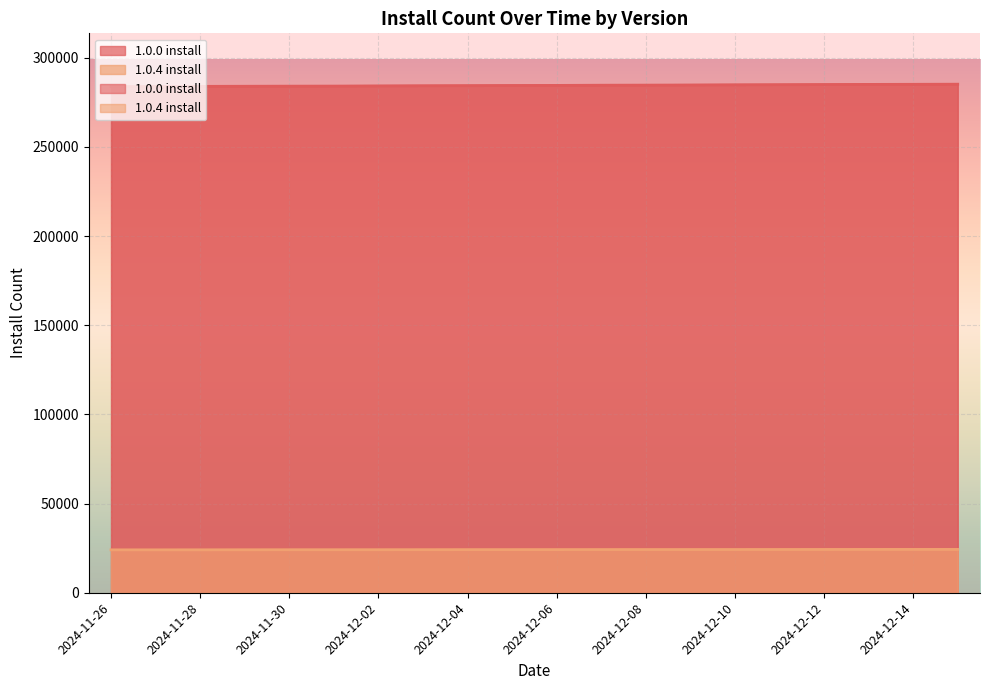

Which series has the largest total across all categories?

1.0.0 install